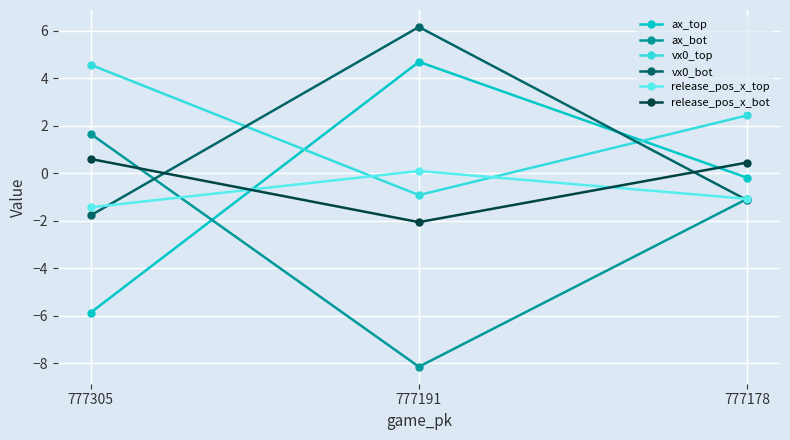

How many lines are shown in the chart?

6